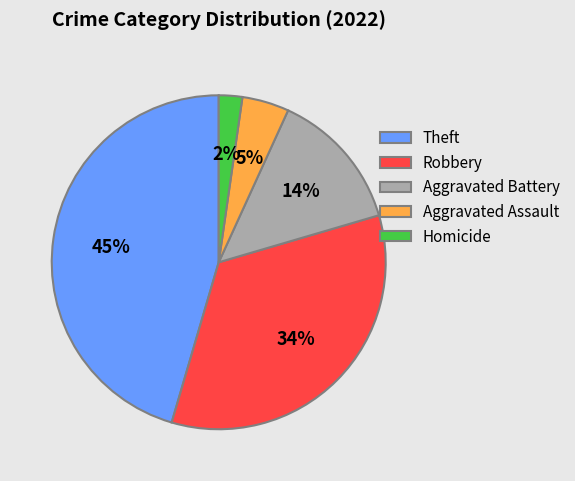

The Aggravated Battery slice represents 14% of the pie. True or false?

True